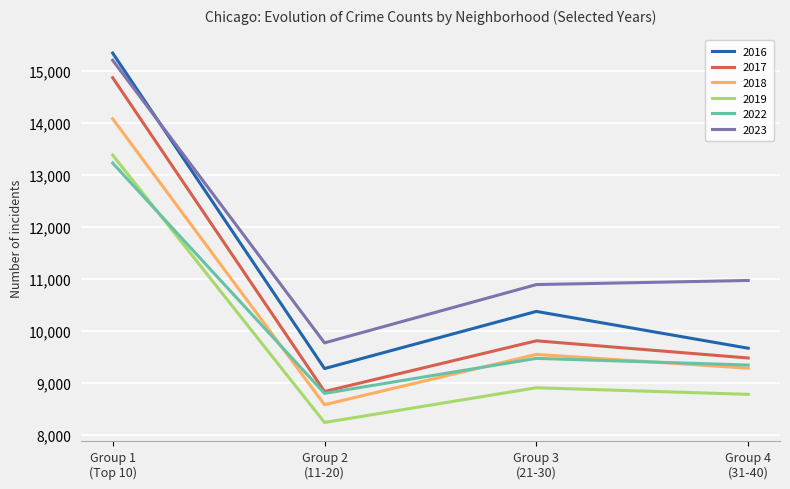

List the series in order of their peak value, highest first.

2016, 2023, 2017, 2018, 2019, 2022